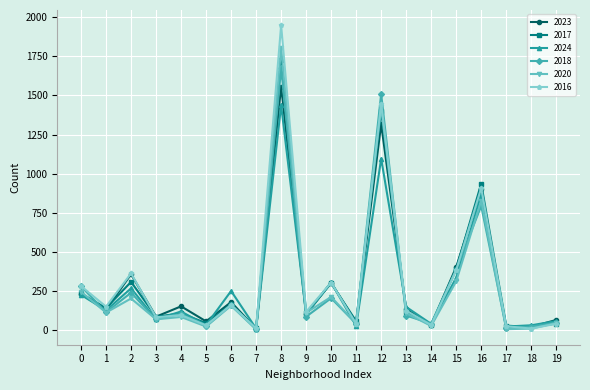

What is the average value of the 2024 series?

279